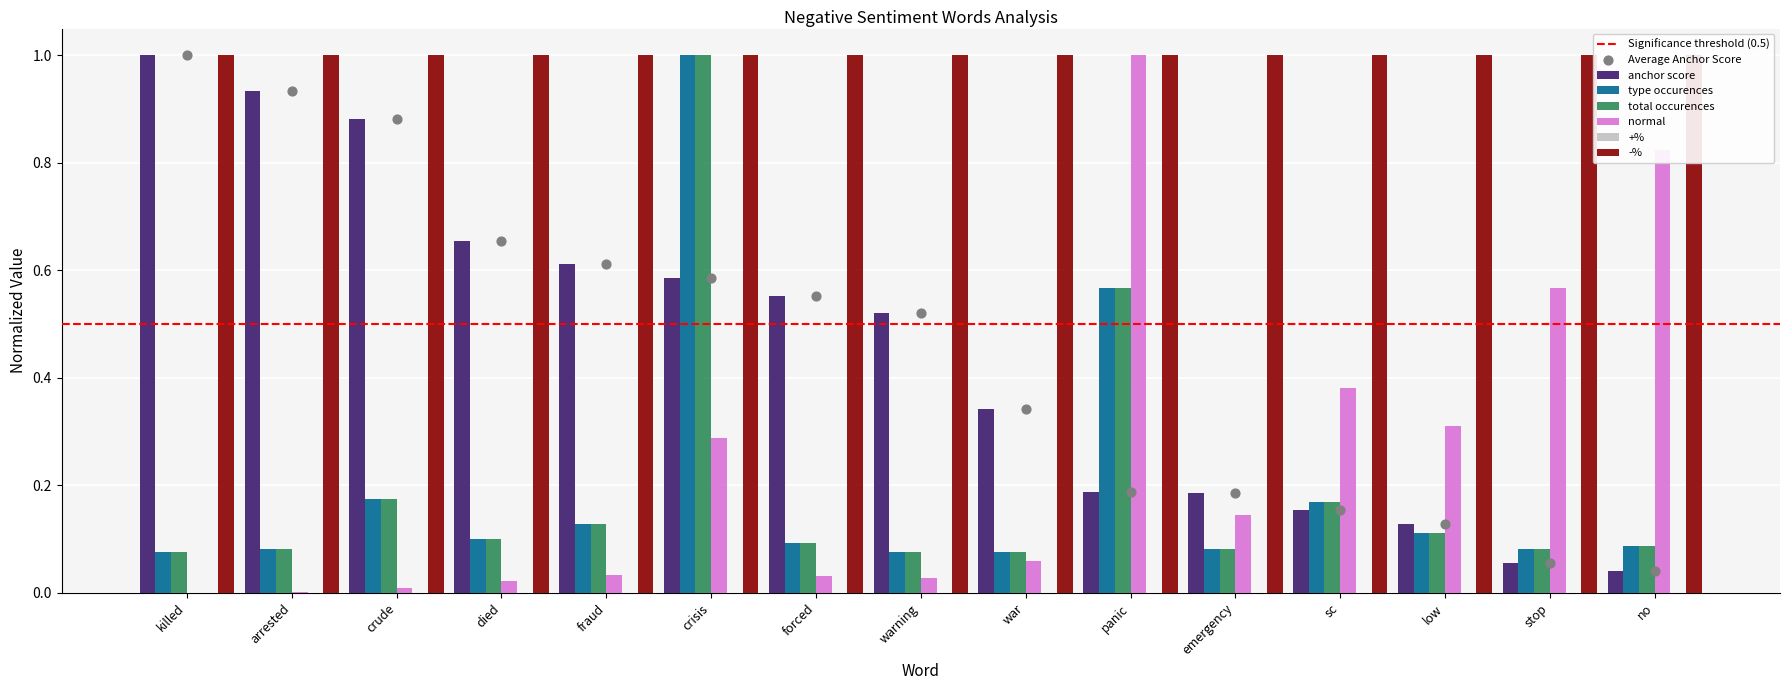

At which category is the sum across all series the highest?

crisis